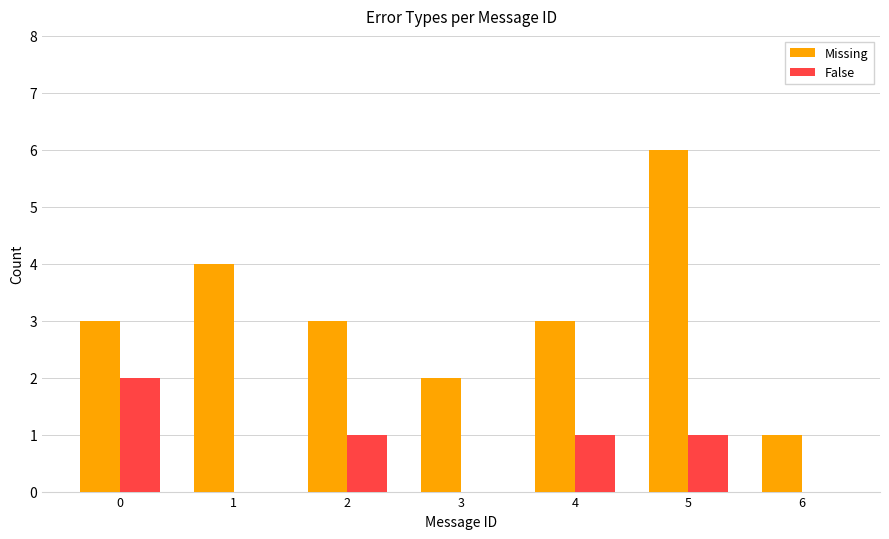

At which category is the sum across all series the highest?

5